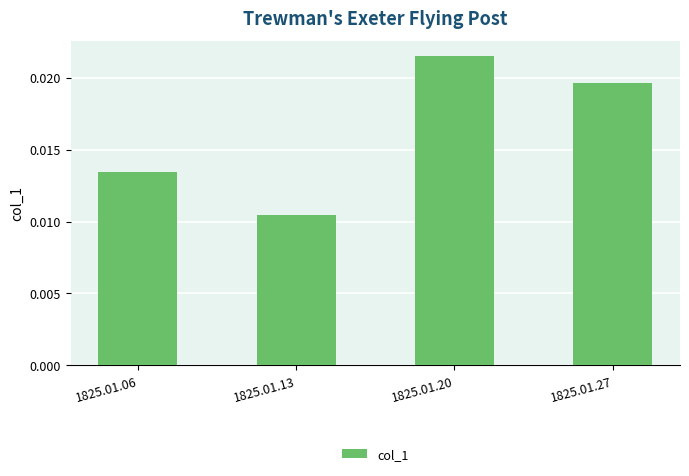

Count the values in the range 0 to 1.

4